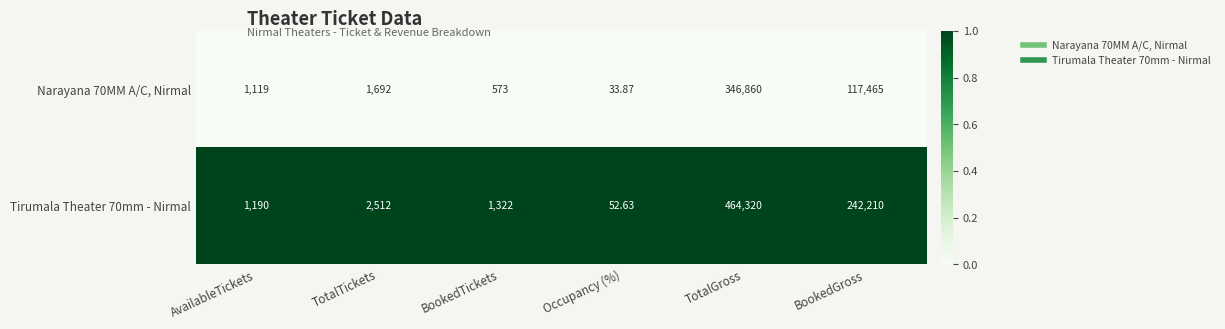

At which category is the sum across all series the highest?

TotalGross